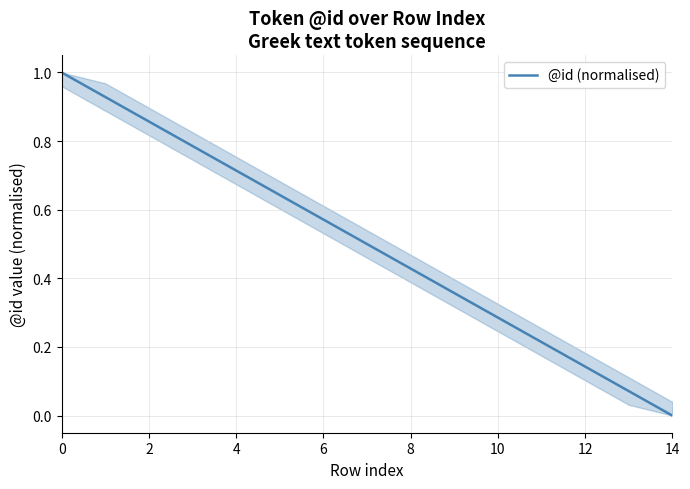

How many positive values are there?

14